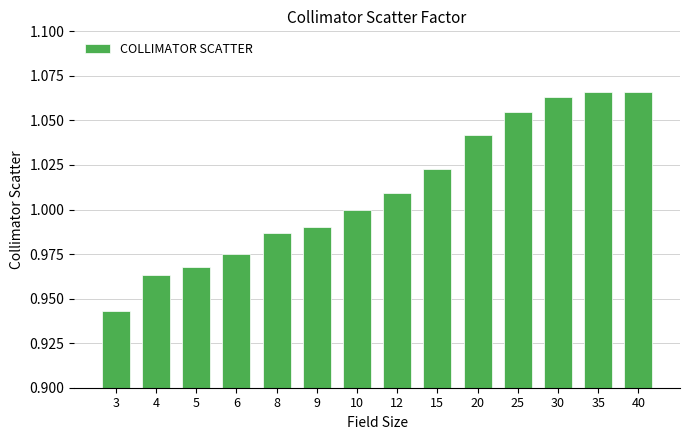

True or false: the data shows 1.4 at 20.

False